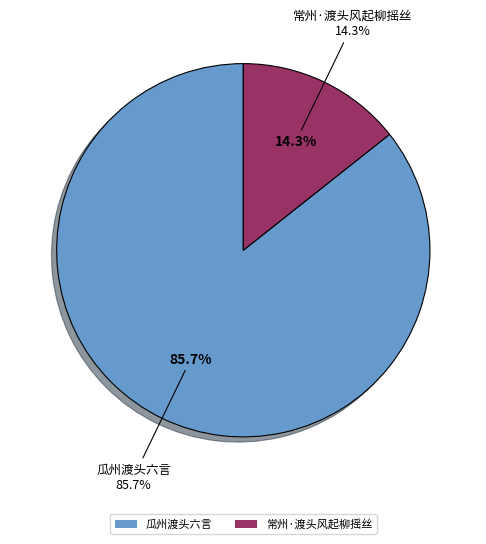

Rank the categories by value from highest to lowest.

瓜州渡头六言, 常州·渡头风起柳摇丝